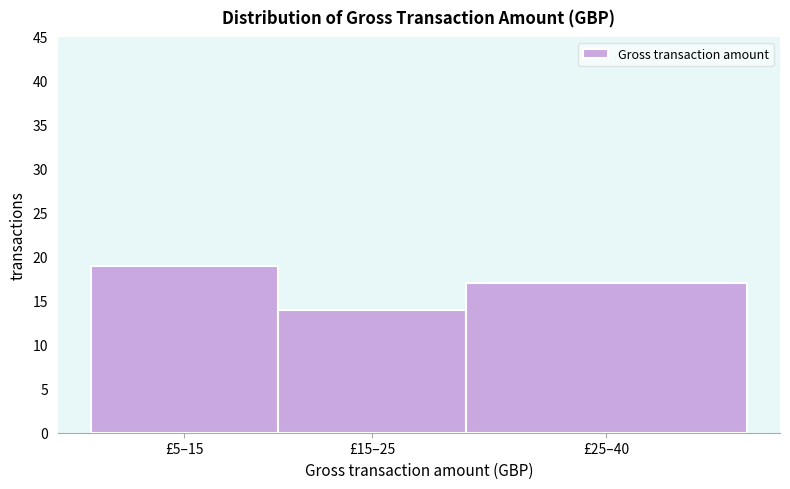

Reading right to left, transcribe all the data shown in this chart.

£25–40=17	£15–25=14	£5–15=19